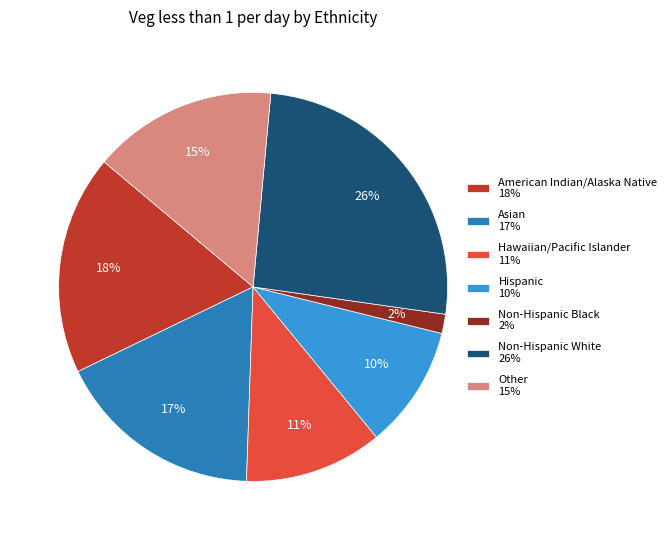

To the nearest percent, what percentage of the pie is Other?

15%